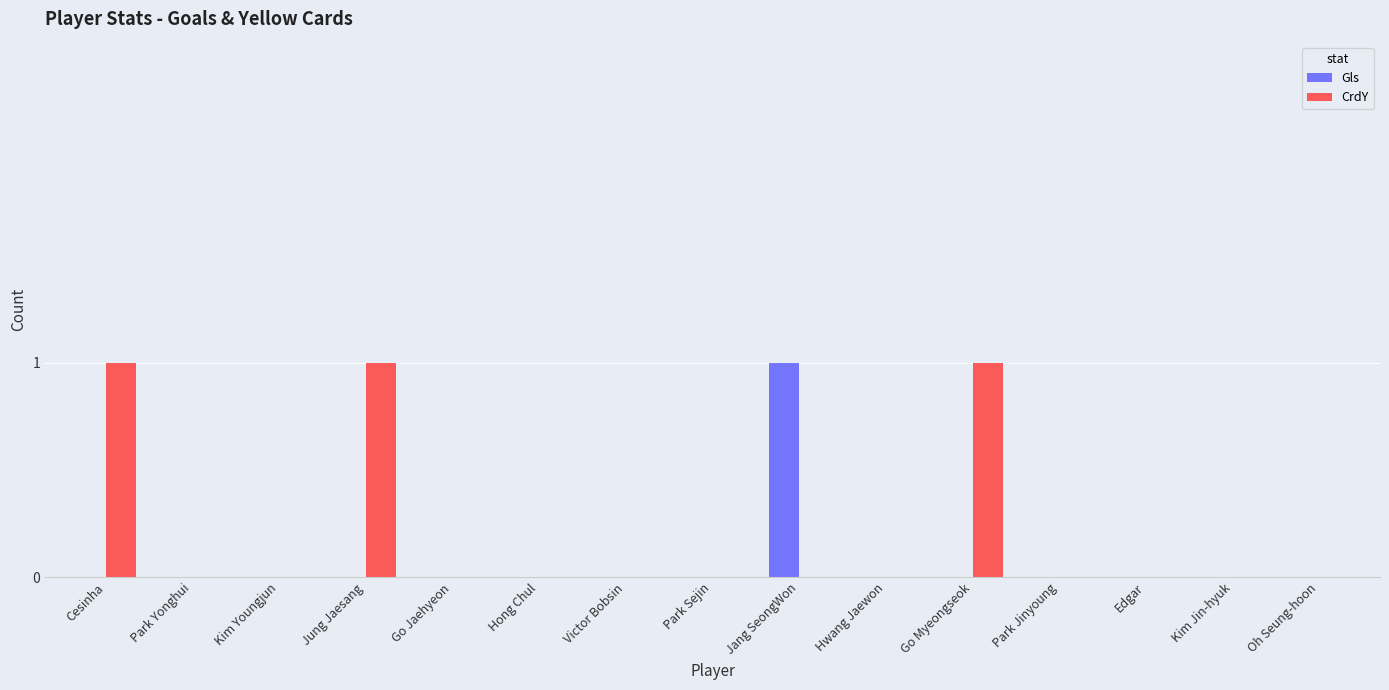

What is the sum of all CrdY values?

3